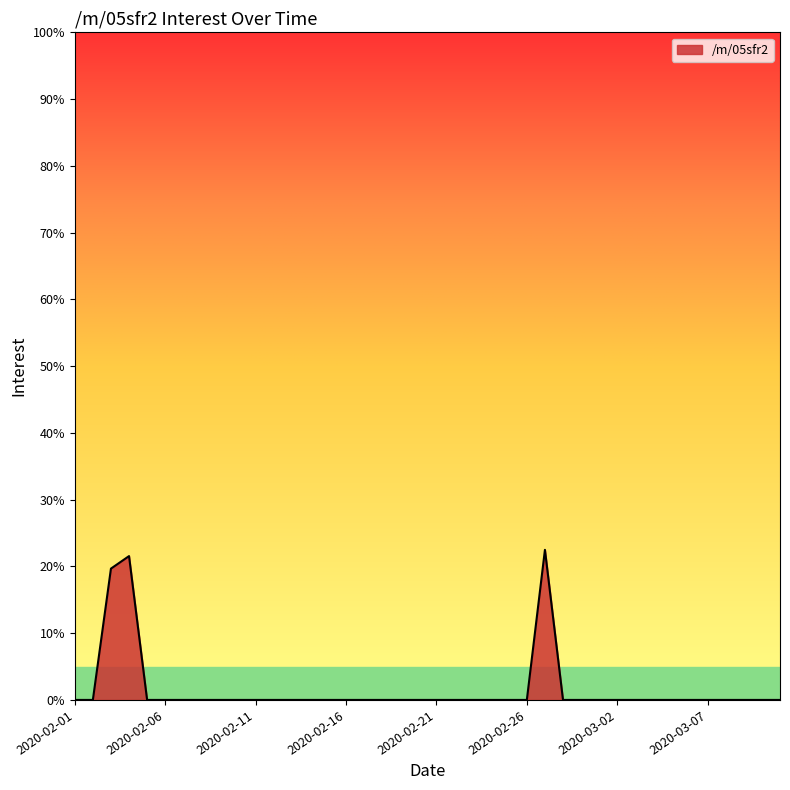

What is the difference between the maximum and minimum values?

22.5